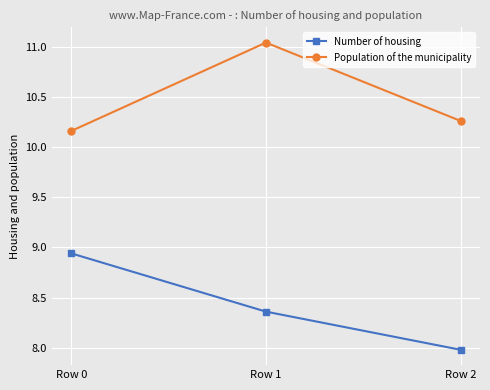

Is this an area chart (filled region under the line)?

No